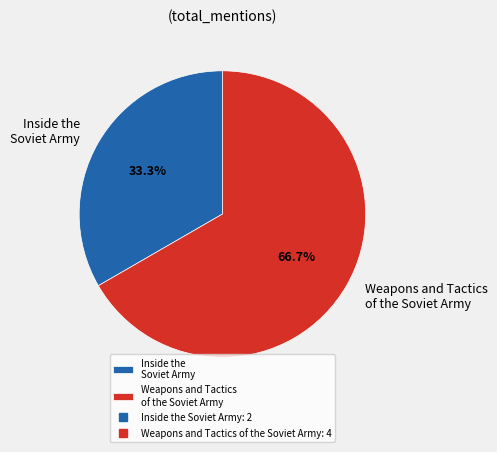

Approximately how many times larger is the value at Weapons and Tactics of the Soviet Army compared to Inside the Soviet Army?

2.0